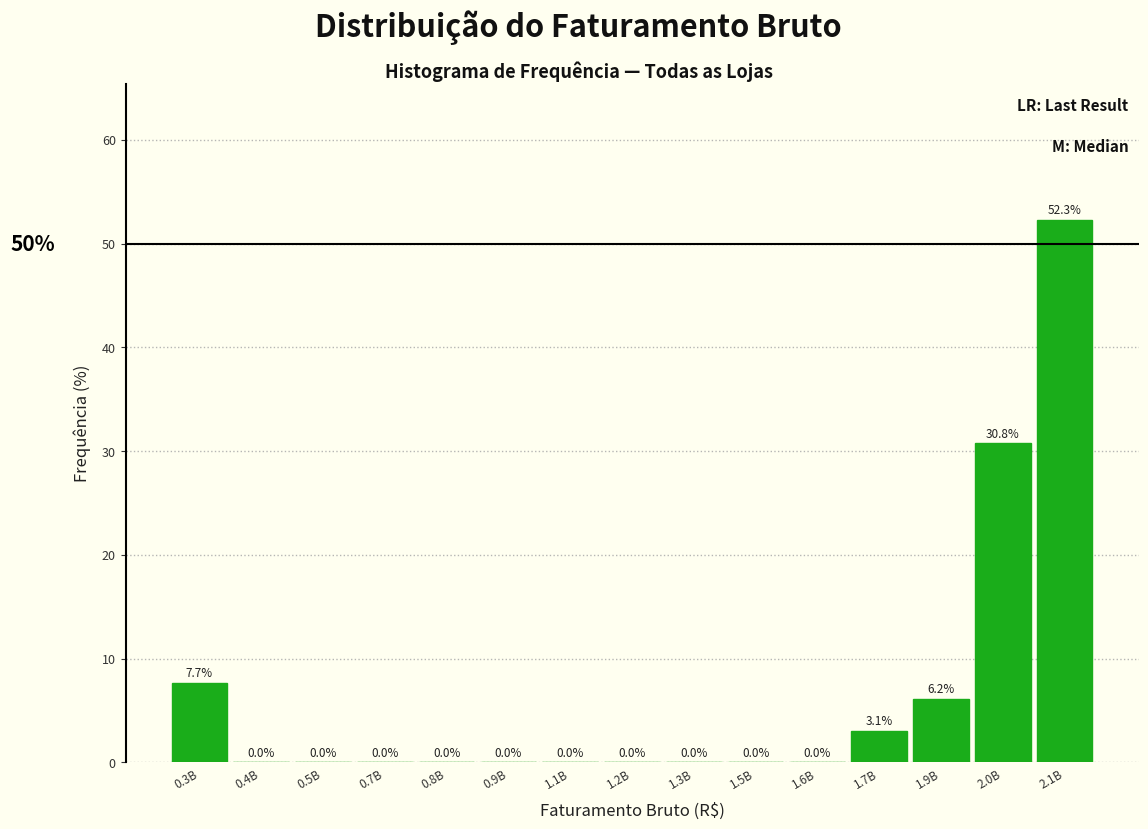

Reading right to left, transcribe all the data shown in this chart.

2.1B=52.3	2.0B=30.8	1.9B=6.2	1.7B=3.1	1.6B=0.0	1.5B=0.0	1.3B=0.0	1.2B=0.0	1.1B=0.0	0.9B=0.0	0.8B=0.0	0.7B=0.0	0.5B=0.0	0.4B=0.0	0.3B=7.7